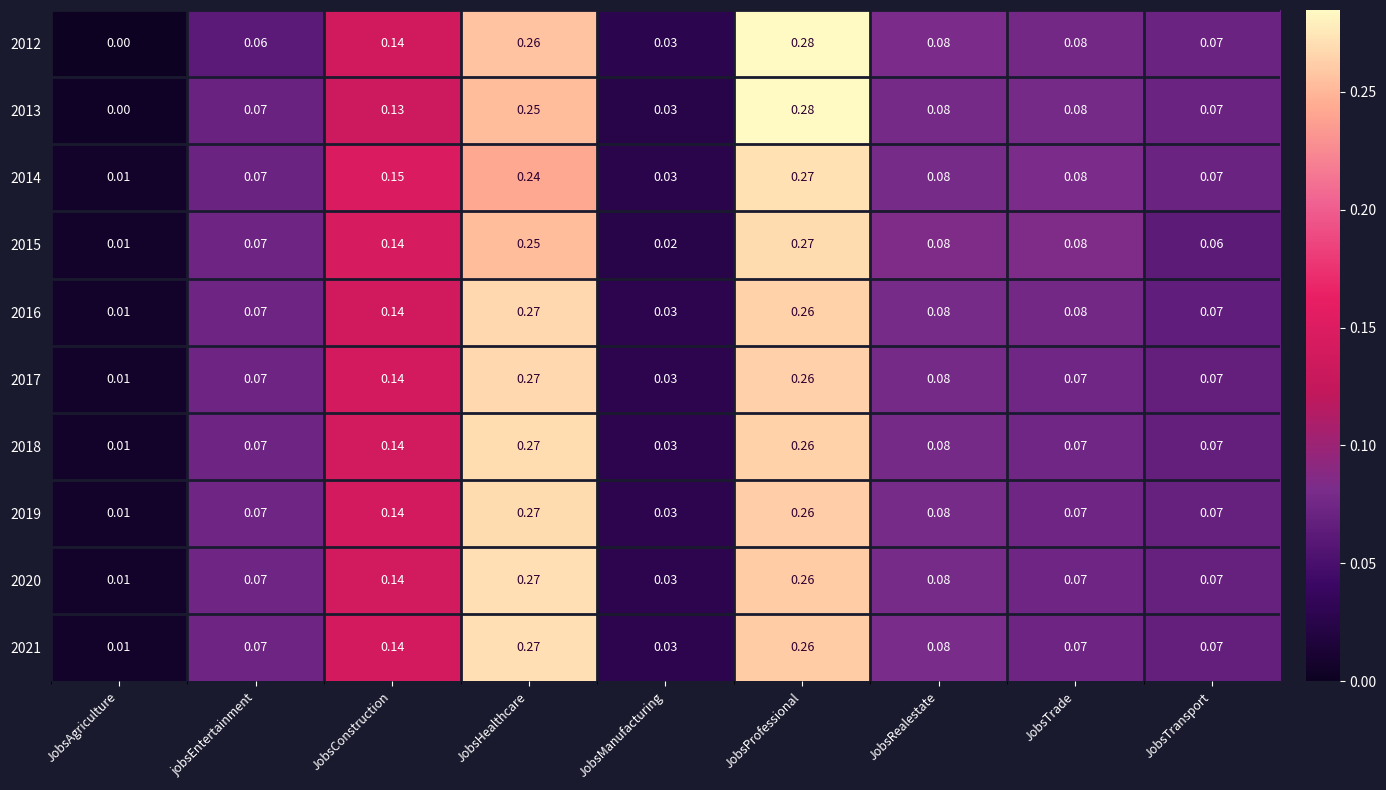

Which category has the highest value in the 2014 series?

JobsProfessional